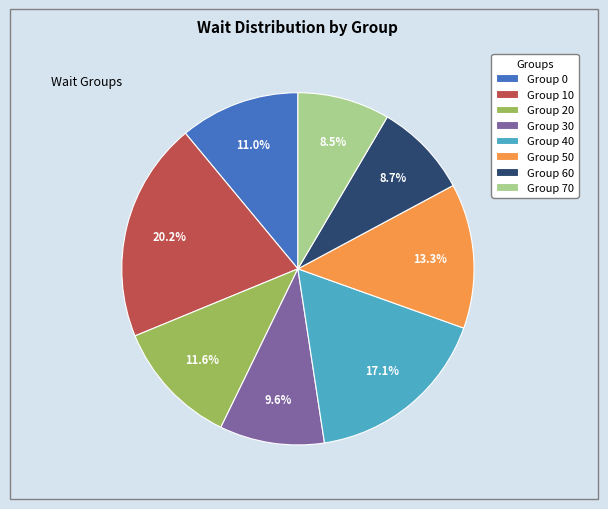

Approximately how many times larger is the value at Group 70 compared to Group 20?

0.7